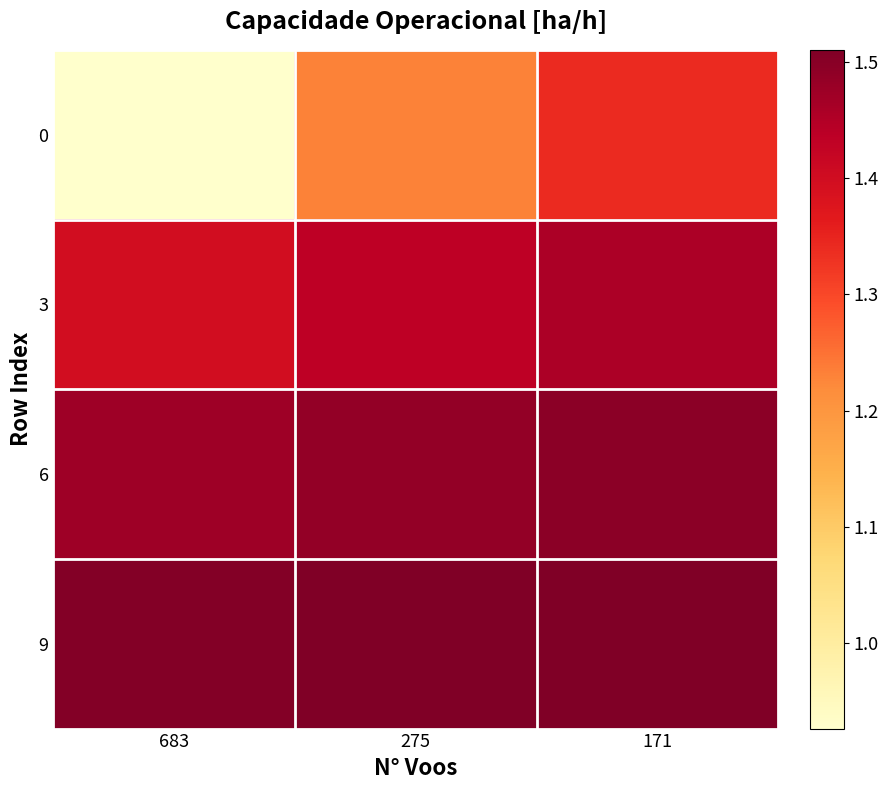

How many categories are shown in the chart?

3